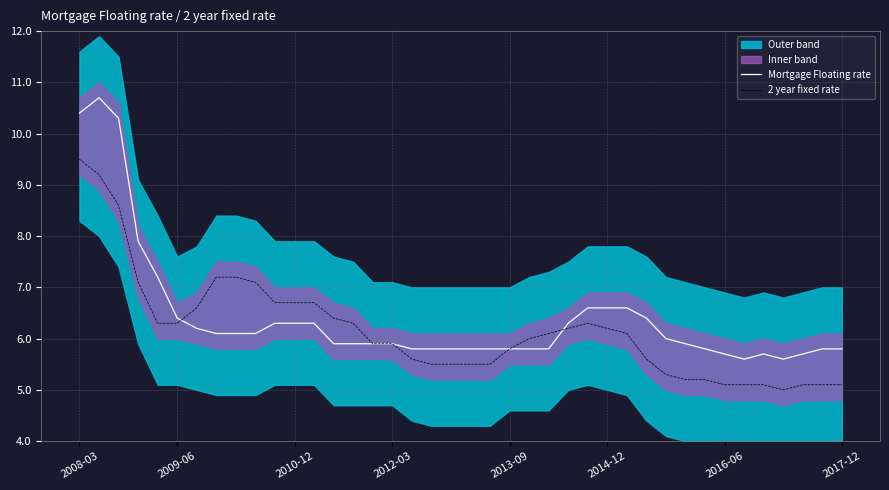

What is the maximum value for 2 year fixed rate?

9.5